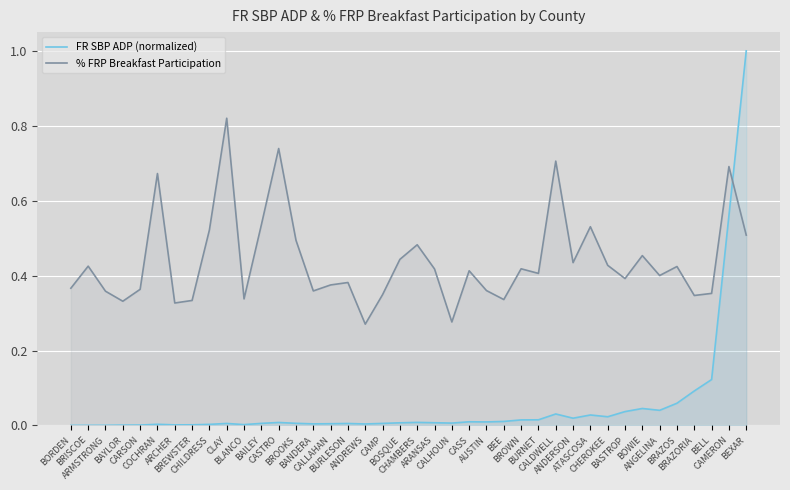

What position from the left is CALLAHAN?

16